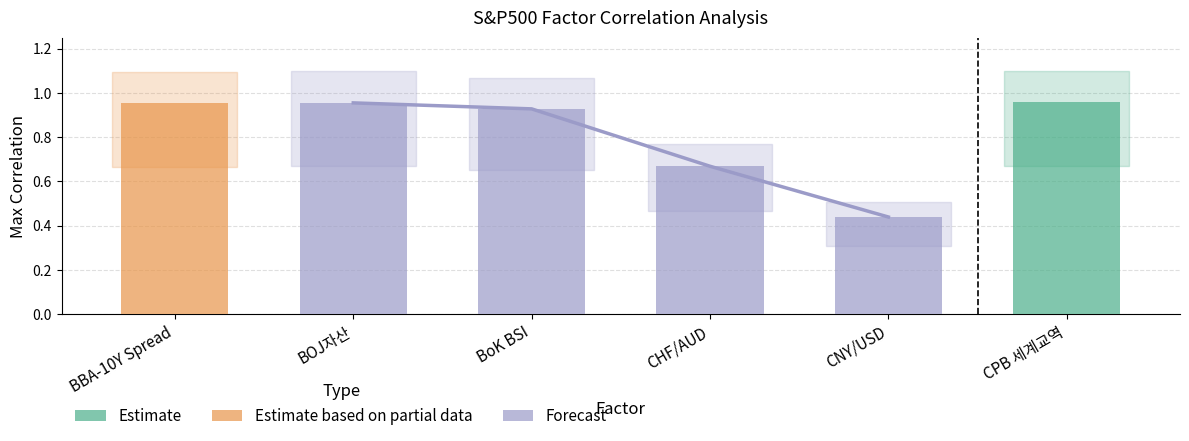

How many data points does each series have?

4